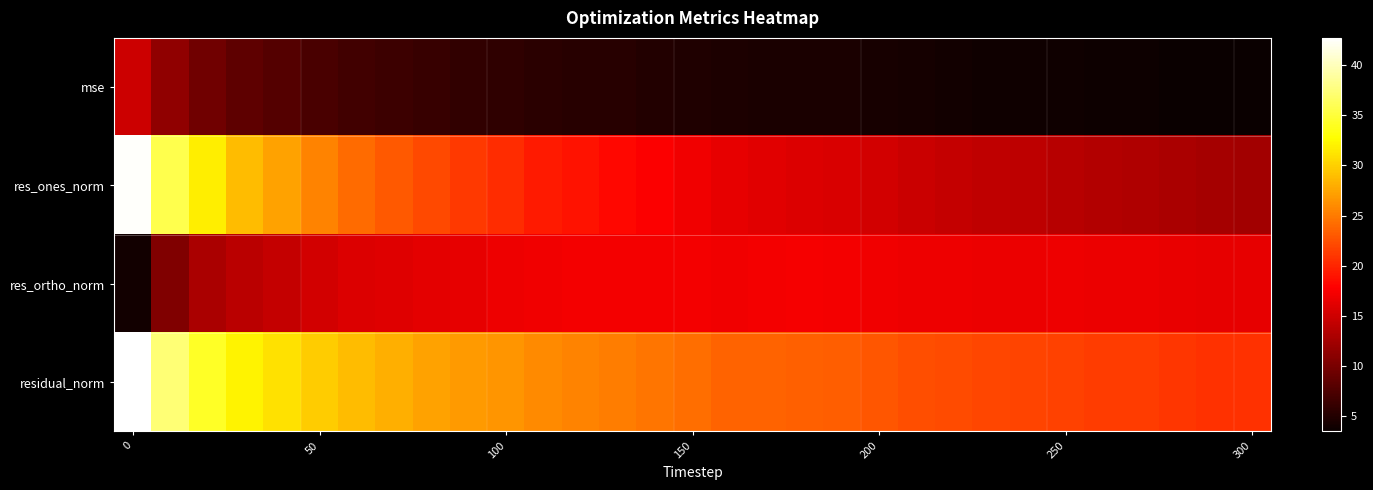

Rank the series by their maximum value, from highest to lowest.

residual_norm, res_ones_norm, res_ortho_norm, mse